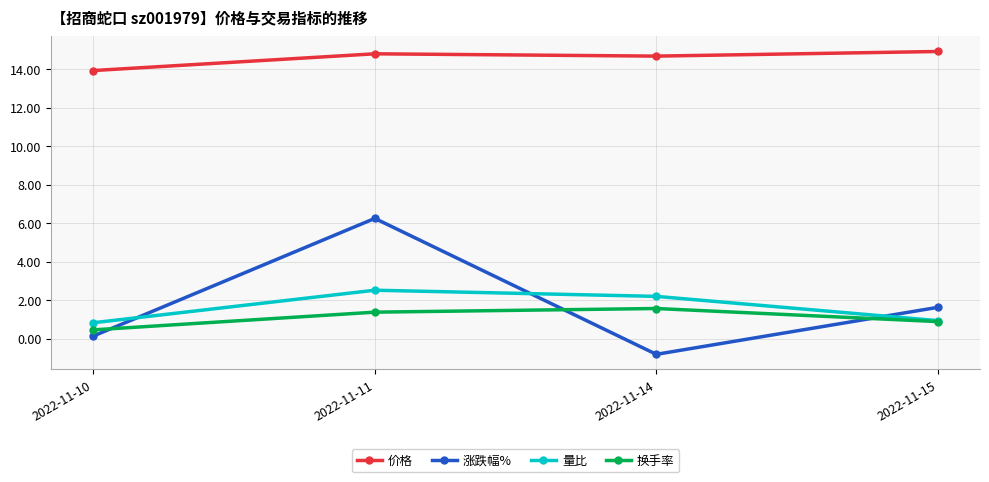

Where is 涨跌幅% nearest to the value 2?

2022-11-15